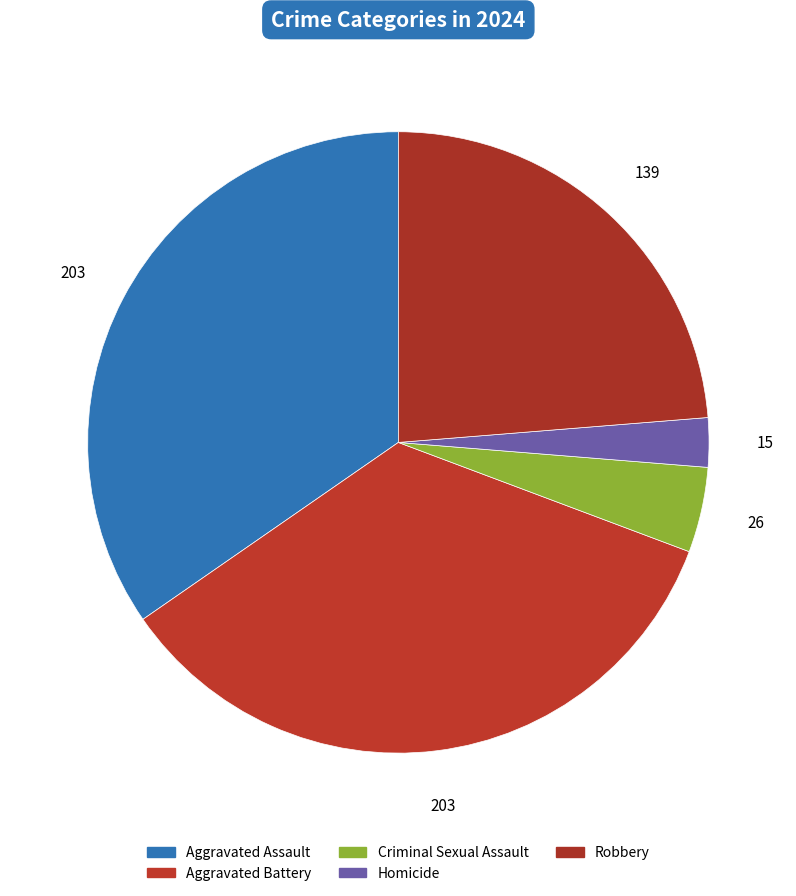

What percentage is NOT represented by Aggravated Assault?

65.4%